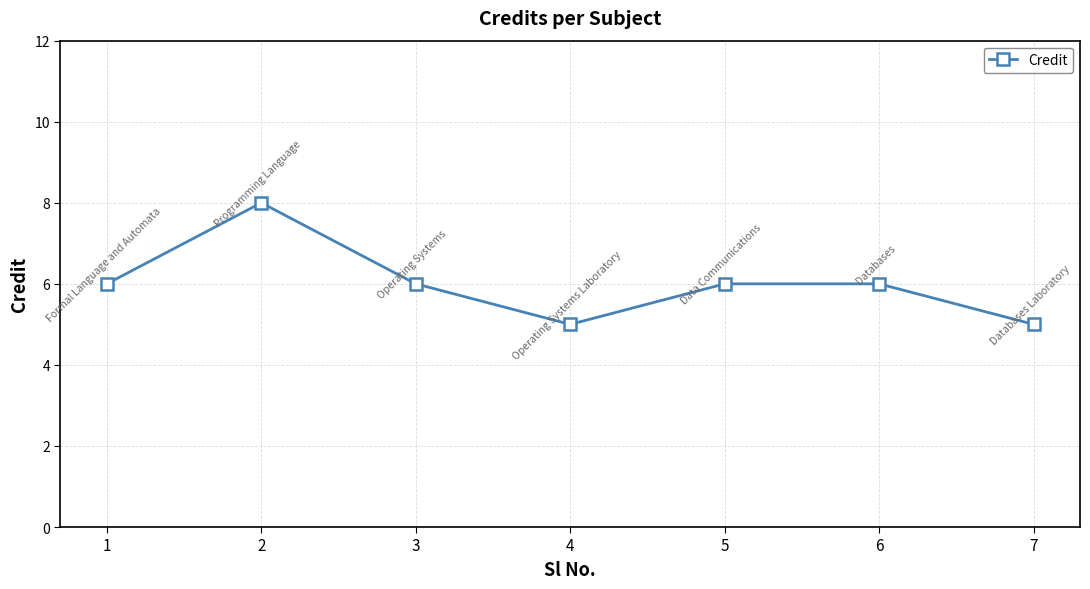

What value does the data have at 3?

6